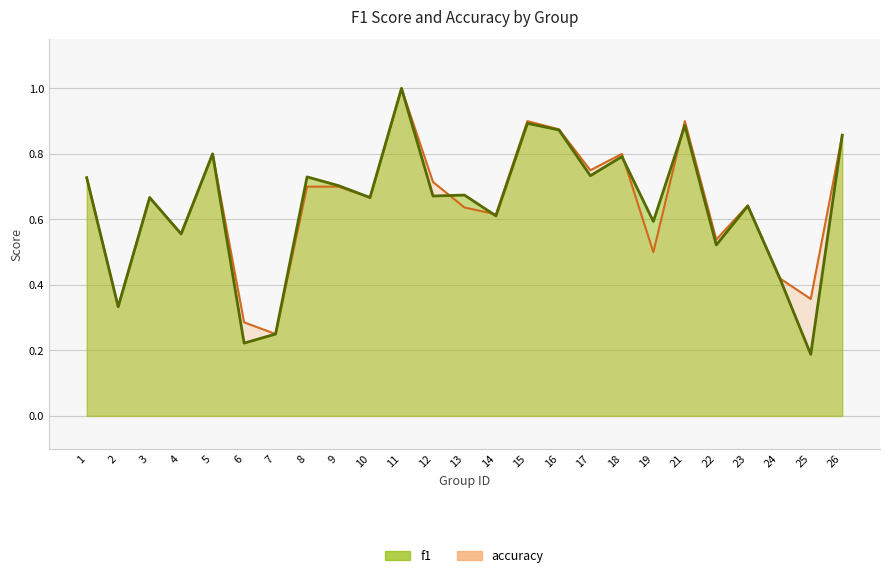

What is the value of the f1 point at the 12th from the left?

0.7